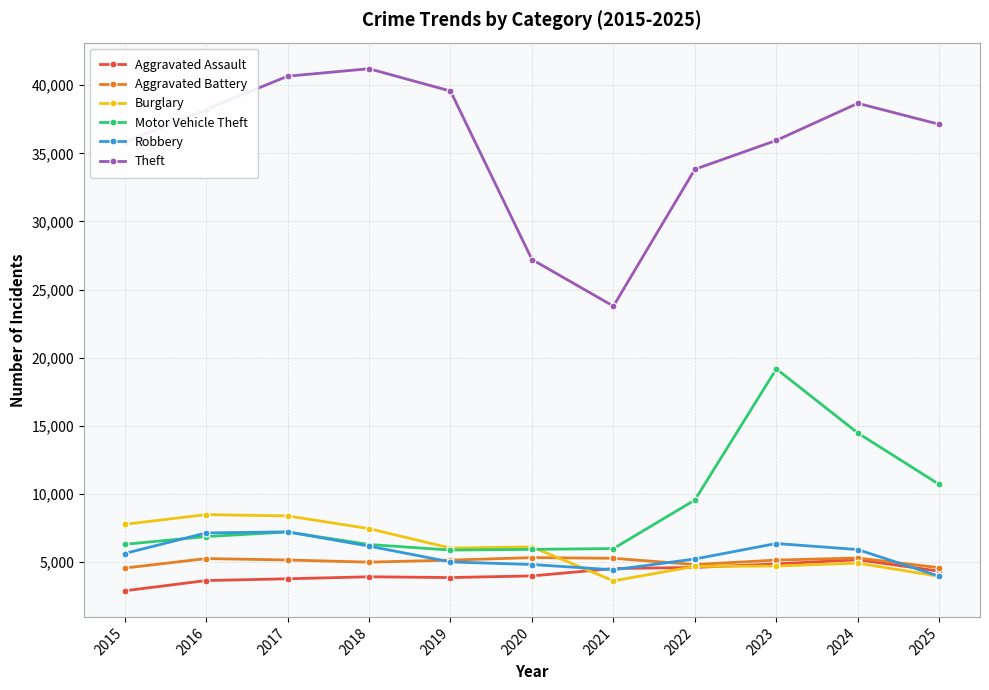

At how many categories does at least one series exceed 13770?

11